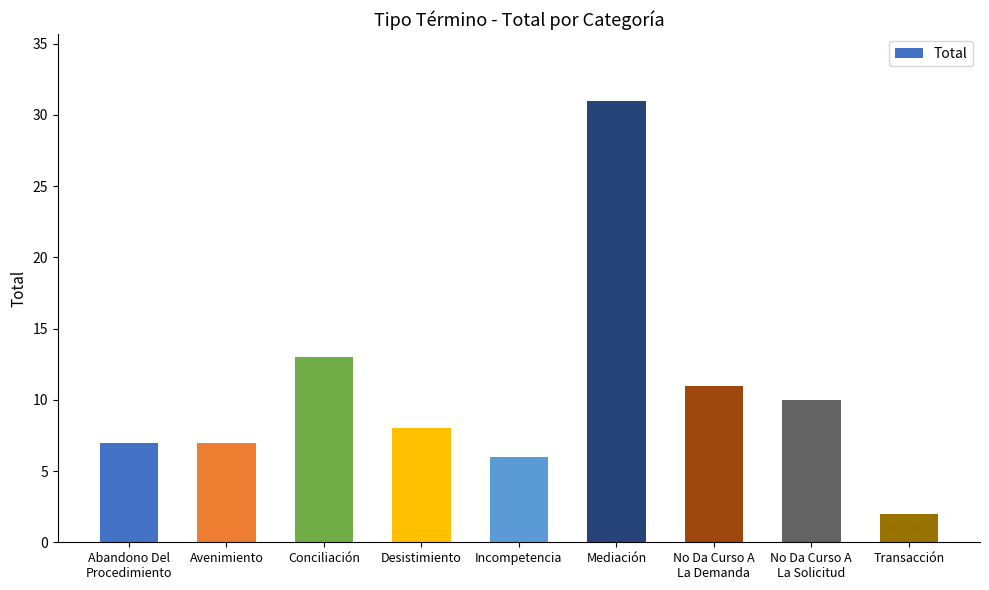

True or false: the data shows 17 at No Da Curso A
La Demanda.

False